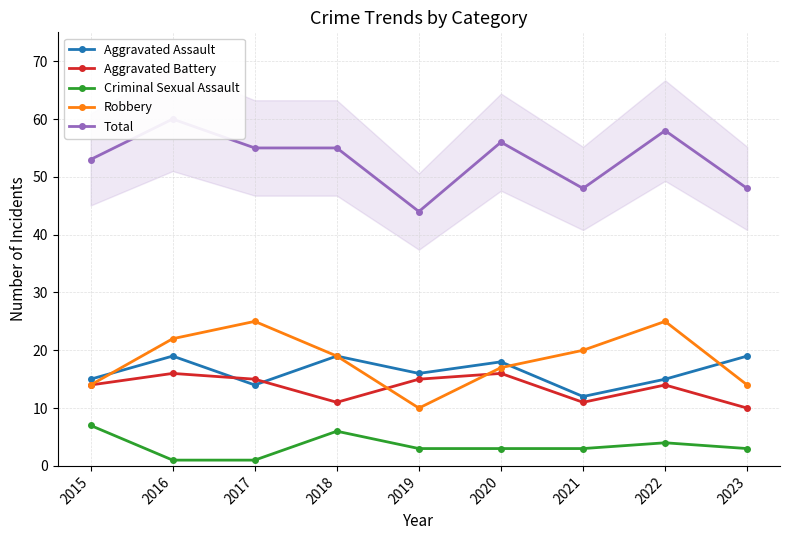

Which series has the largest total across all categories?

Total